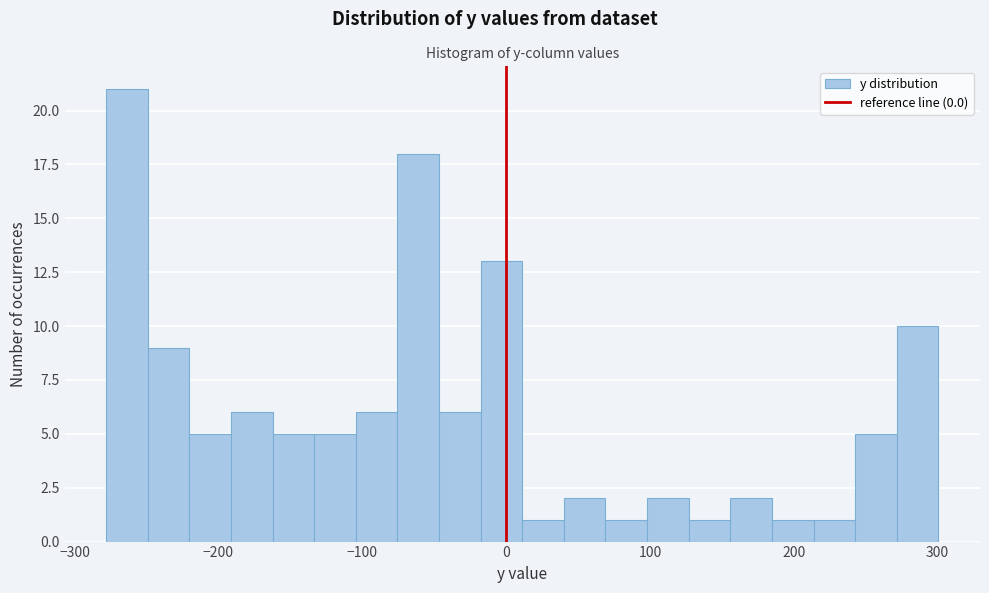

Around what value on the x-axis is the tallest bar? Give the approximate position of its centre, as read against the axis.

-260